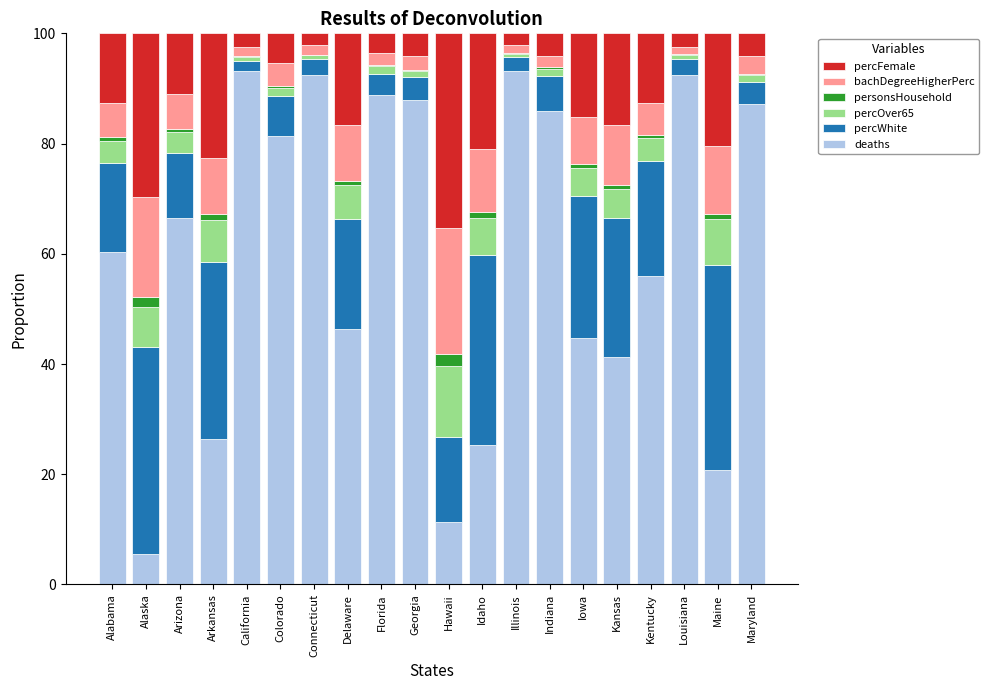

What is the total value across all series at Iowa?

100.0